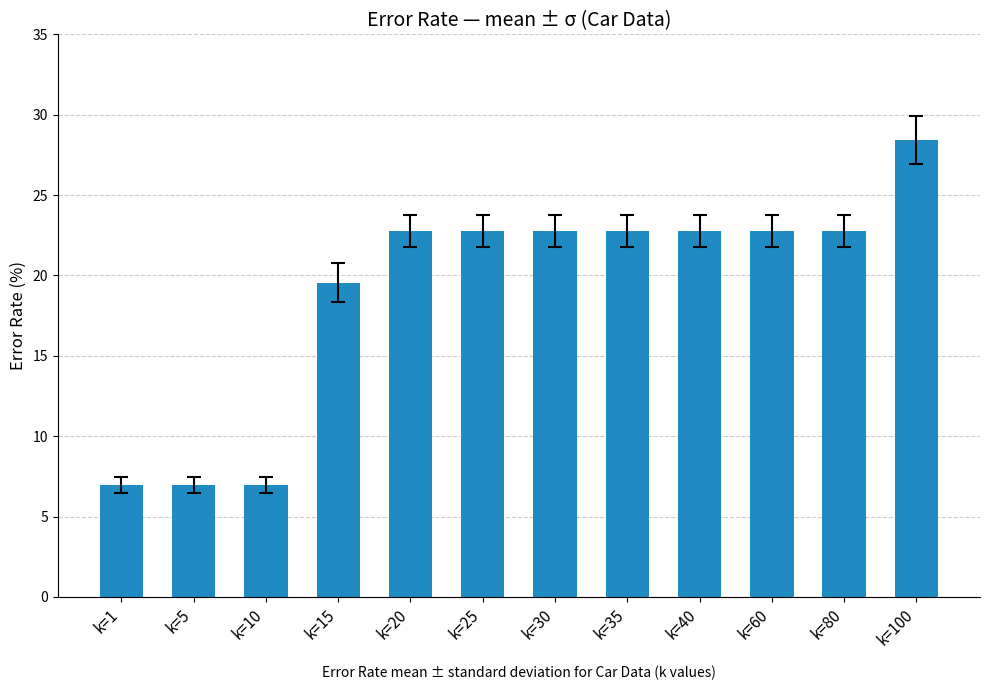

The chart shows a value of 22.8 at k=25. True or false?

True